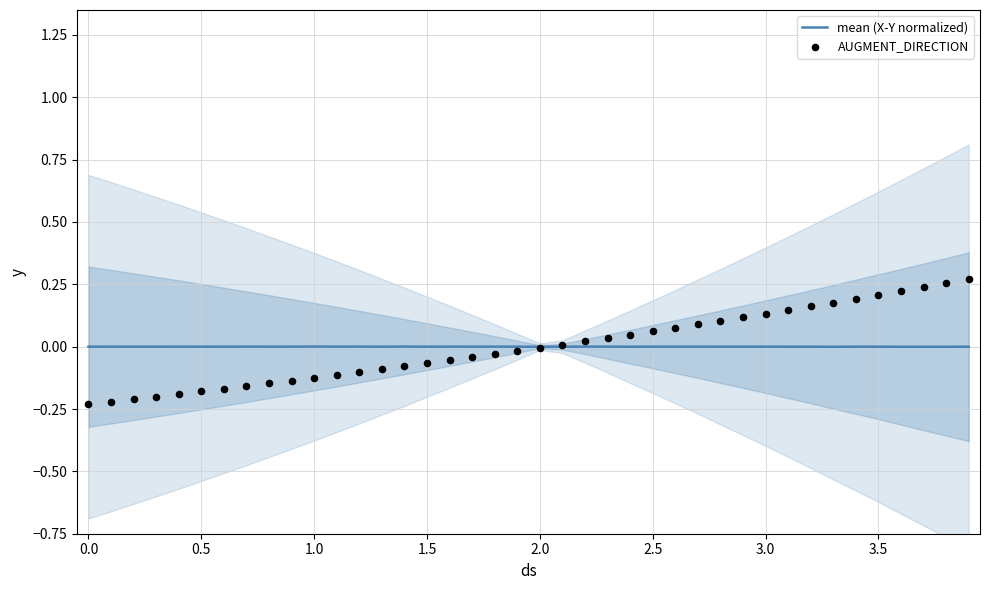

Which series has the largest Y range (max minus min)?

AUGMENT_DIRECTION